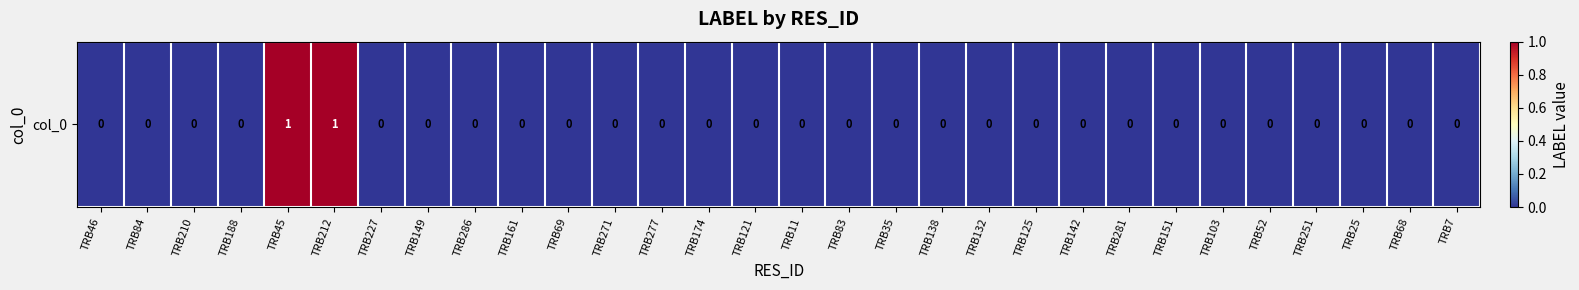

Is it true that the value at TRB103 is 0?

False